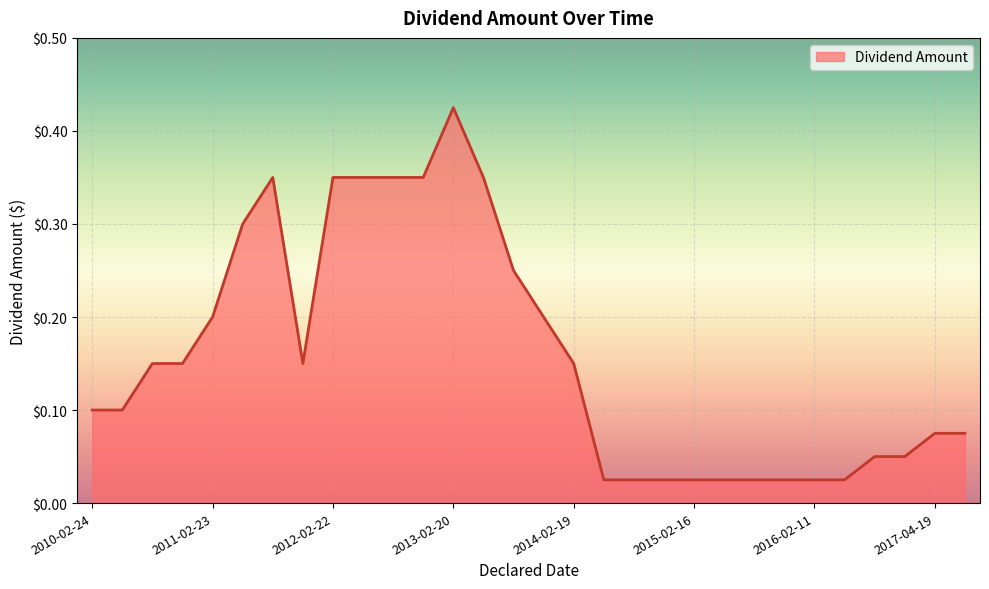

Where is the first local maximum?

2011-07-27